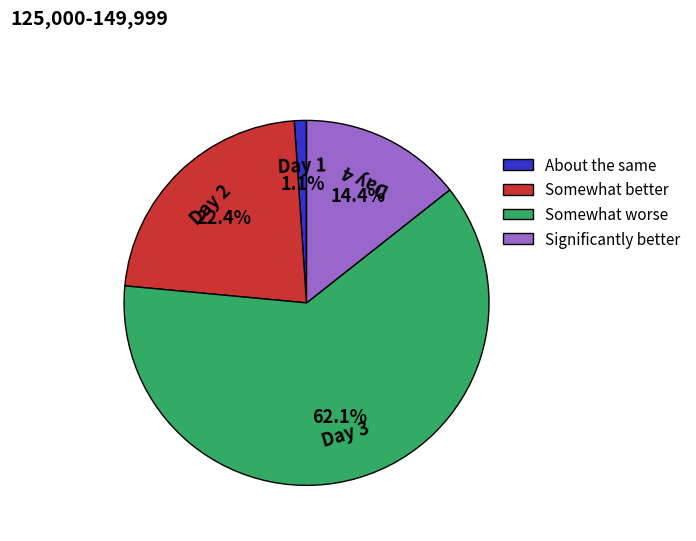

Does any single category account for the majority?

Yes